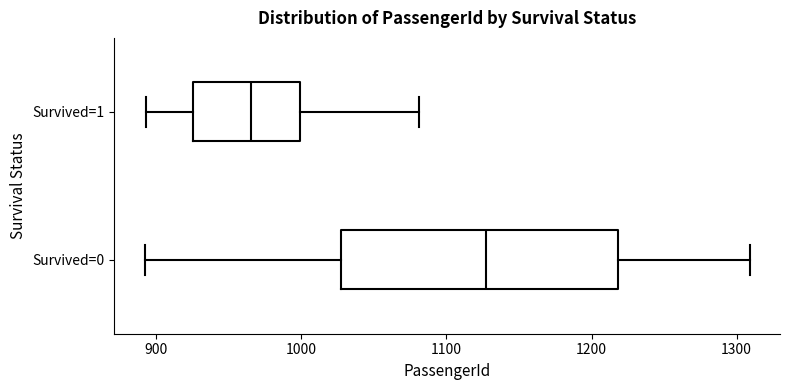

Where does the right whisker of the box for Survived=0 end on the x-axis? The values are not printed on the chart, so give them approximately, as read against the axis.

1310